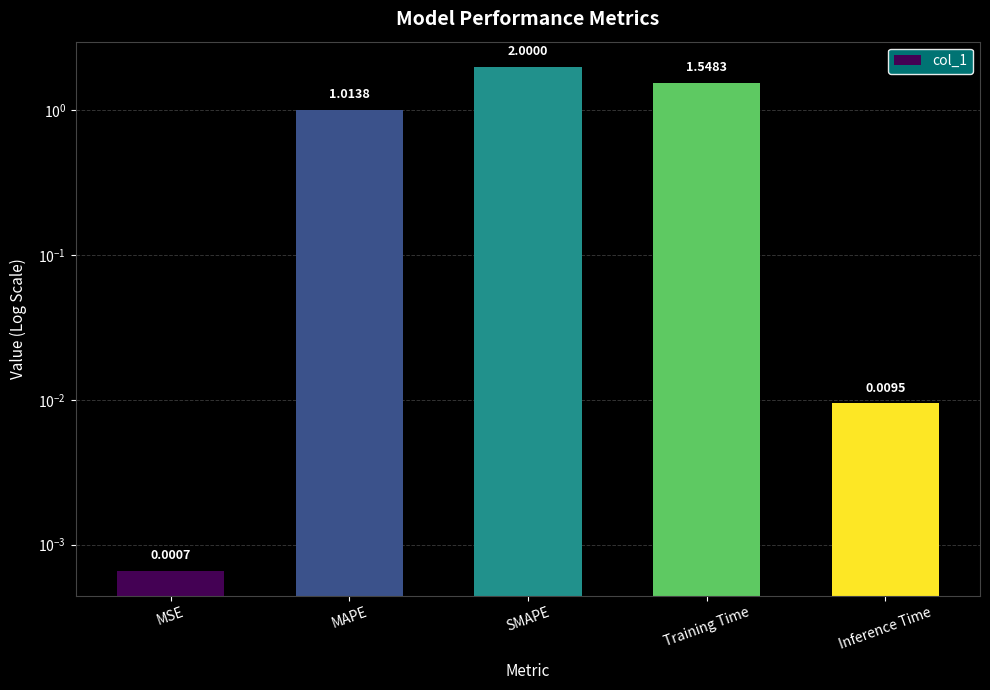

Which has a higher value, Inference Time or Training Time?

Training Time